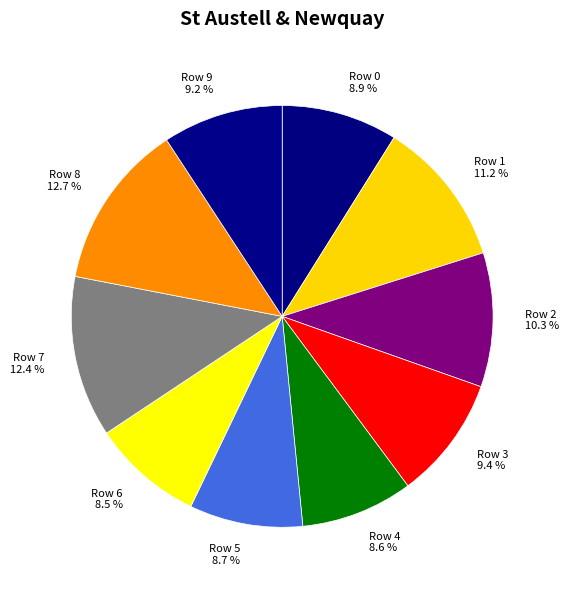

Does Row 0 account for over 50% of the chart?

No